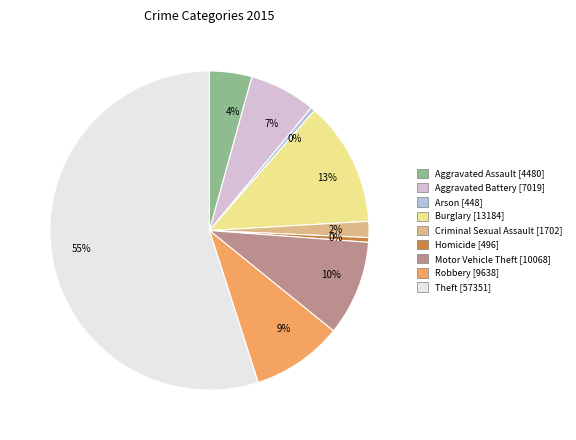

Between Arson and Criminal Sexual Assault, which is larger?

Criminal Sexual Assault